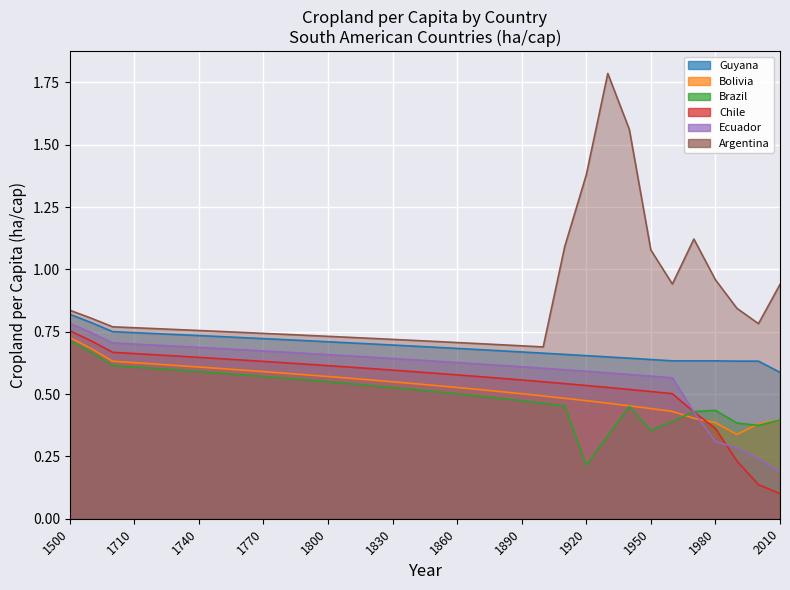

Which has a higher value, 1870 or 1850?

1850